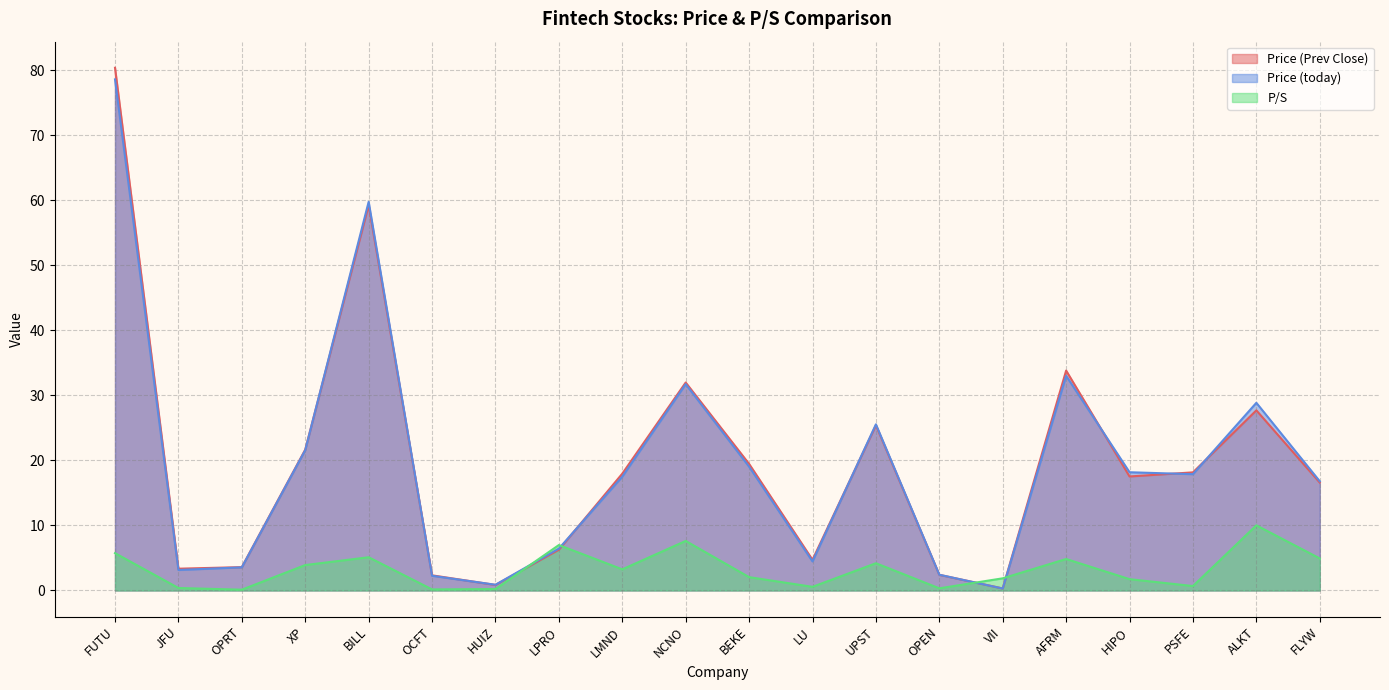

How many times do P/S and Price (Prev Close) cross each other?

4